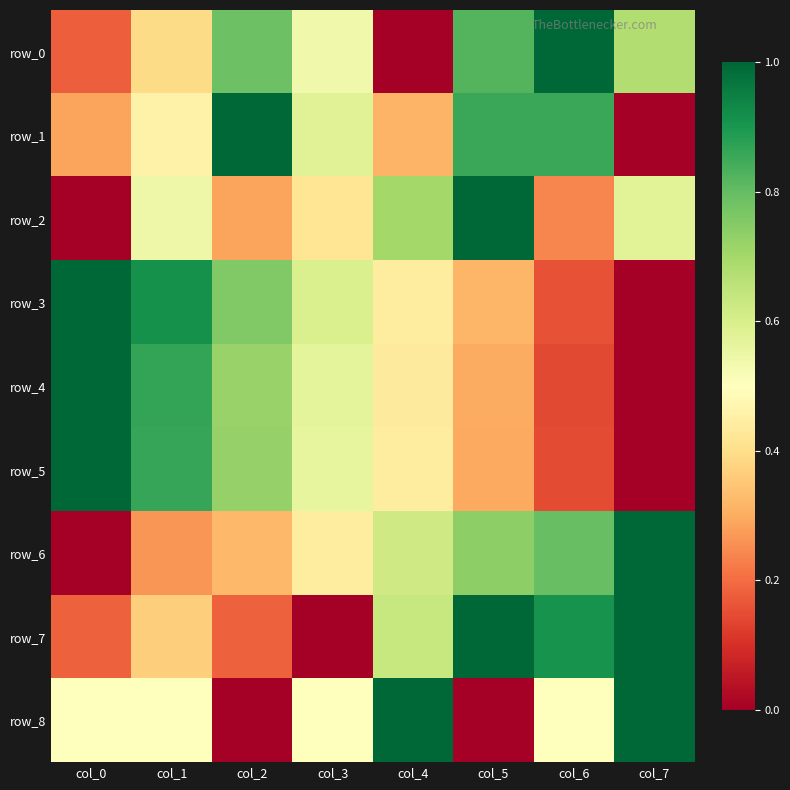

What is the difference between the row_2 values at col_5 and col_3?

0.6